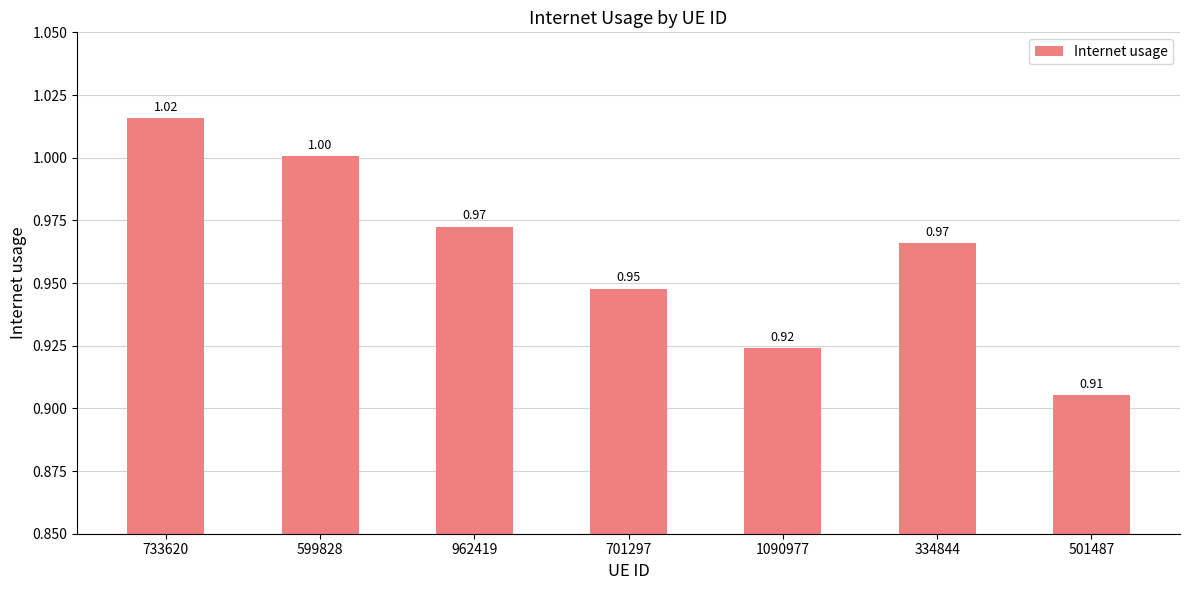

What position from the right is 501487?

1